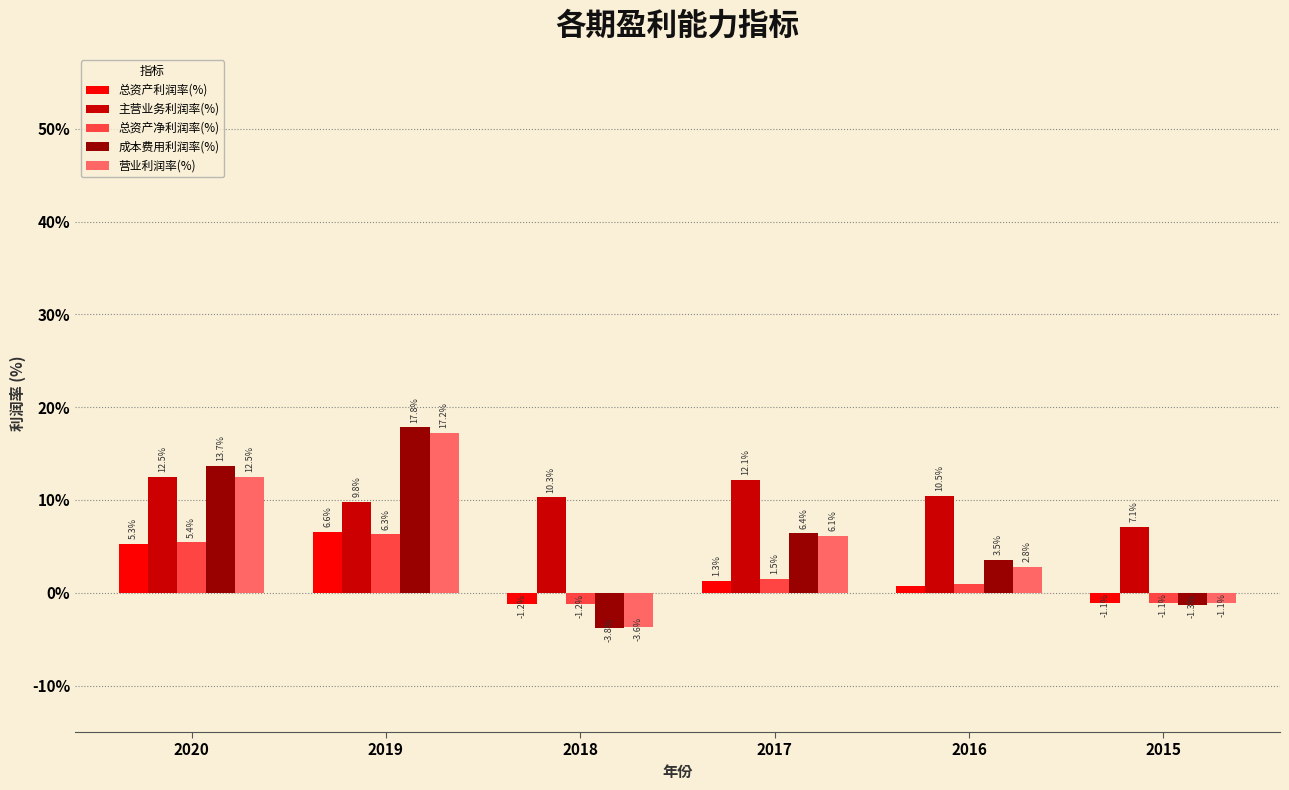

How many data points does each series have?

6